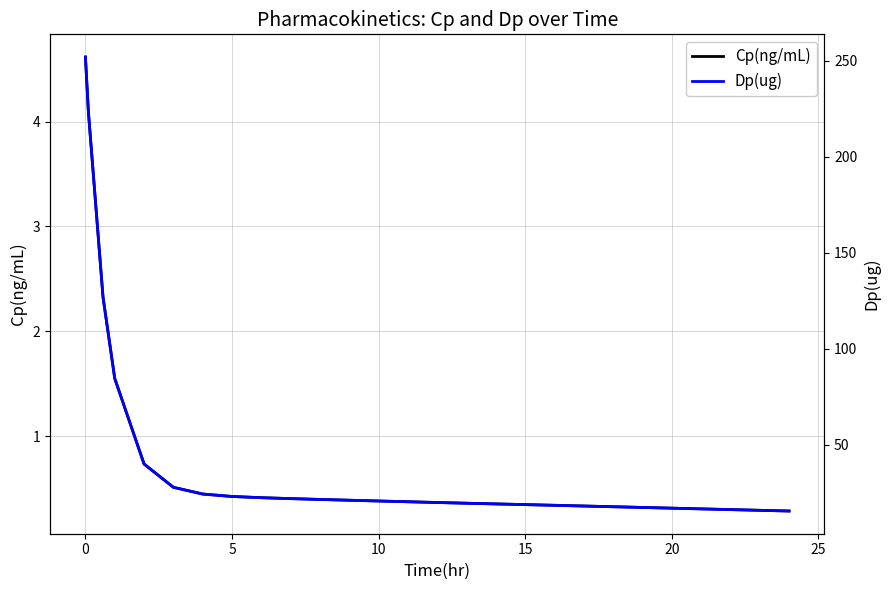

What is the value of the Cp(ng/mL) point at the 4th from the left?

1.5